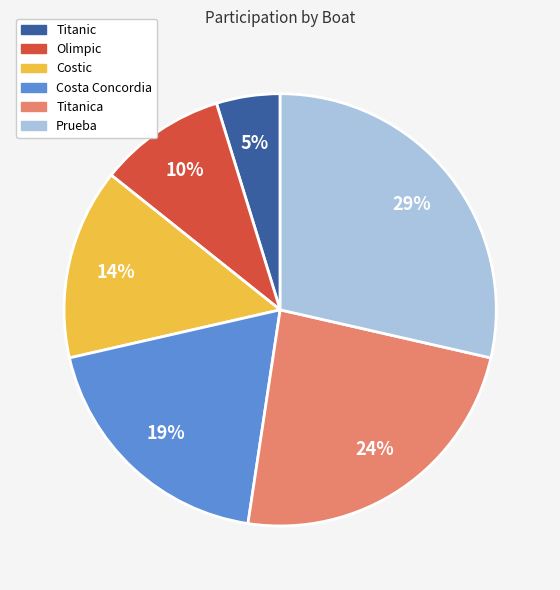

To the nearest percent, what percentage of the pie is Prueba?

29%